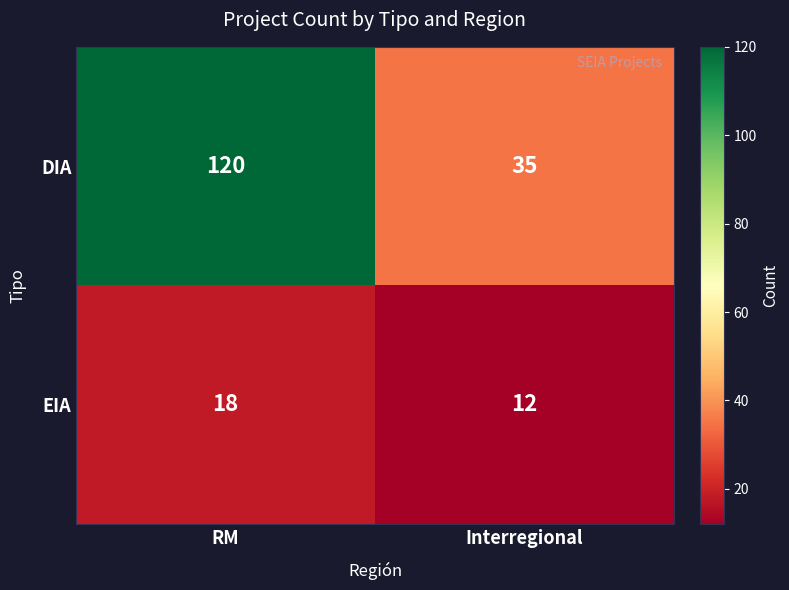

What is the difference between the DIA values at RM and Interregional?

85